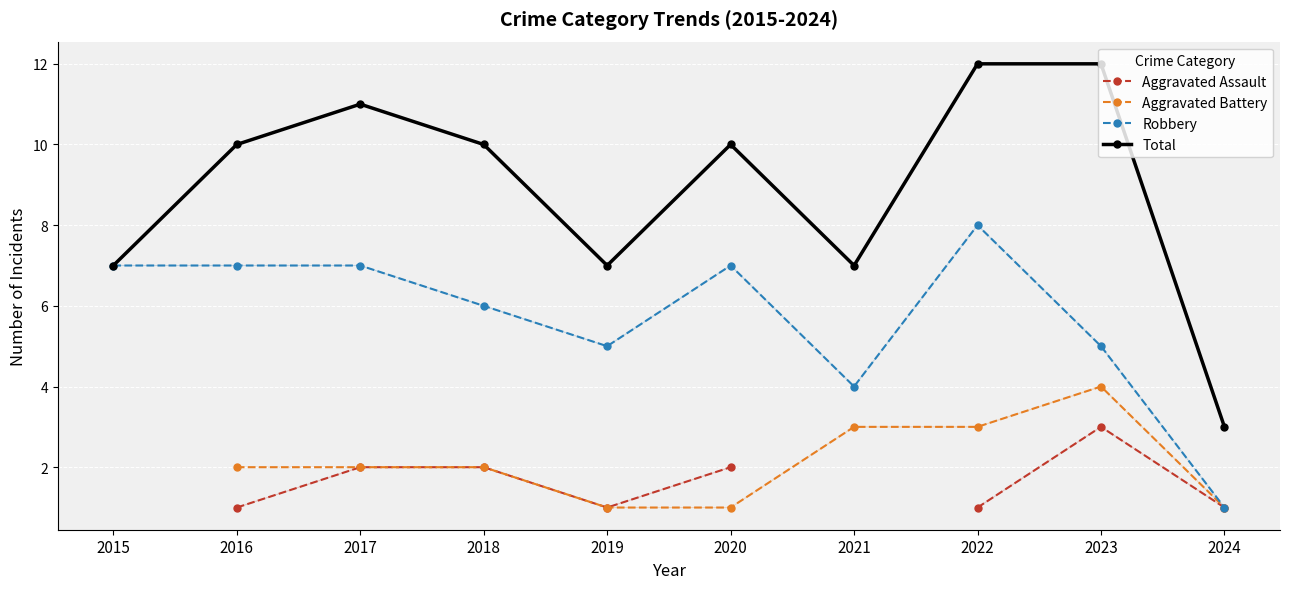

At which label does Aggravated Assault first exceed 2?

2023